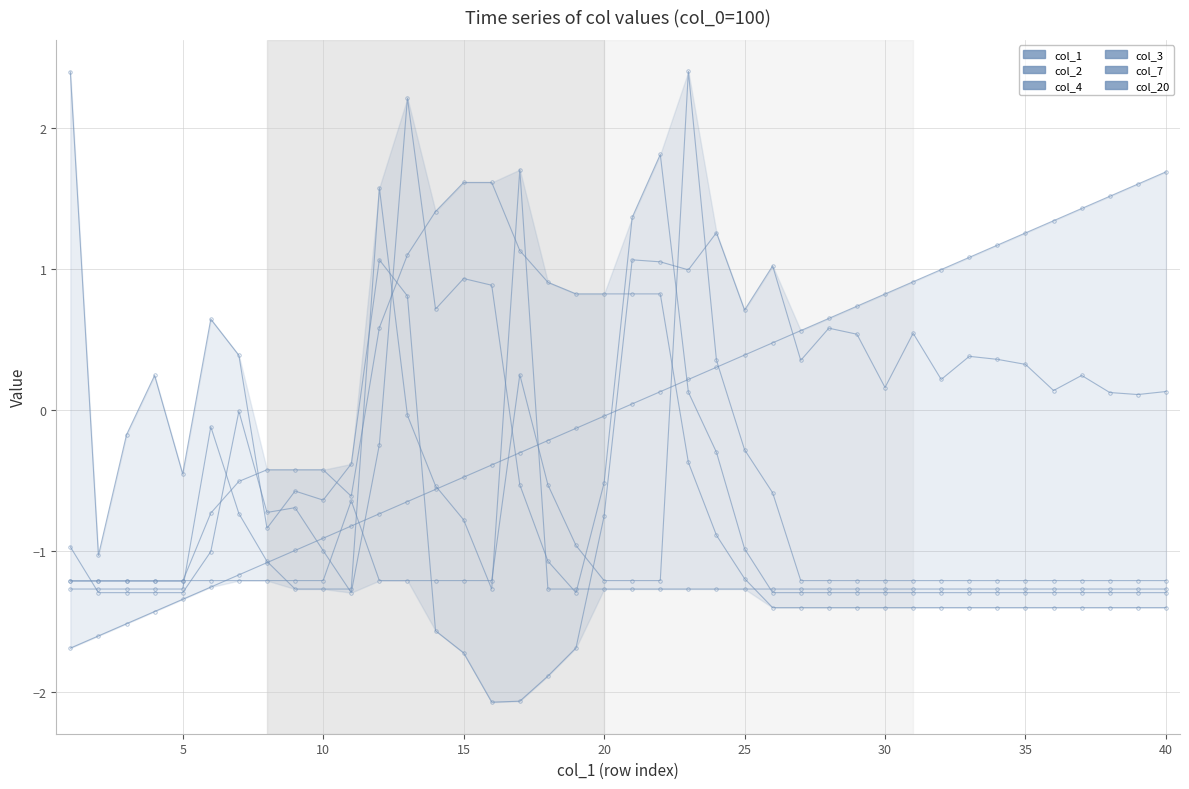

What is the sum of the col_20 values at 30 and 24?

-2.0